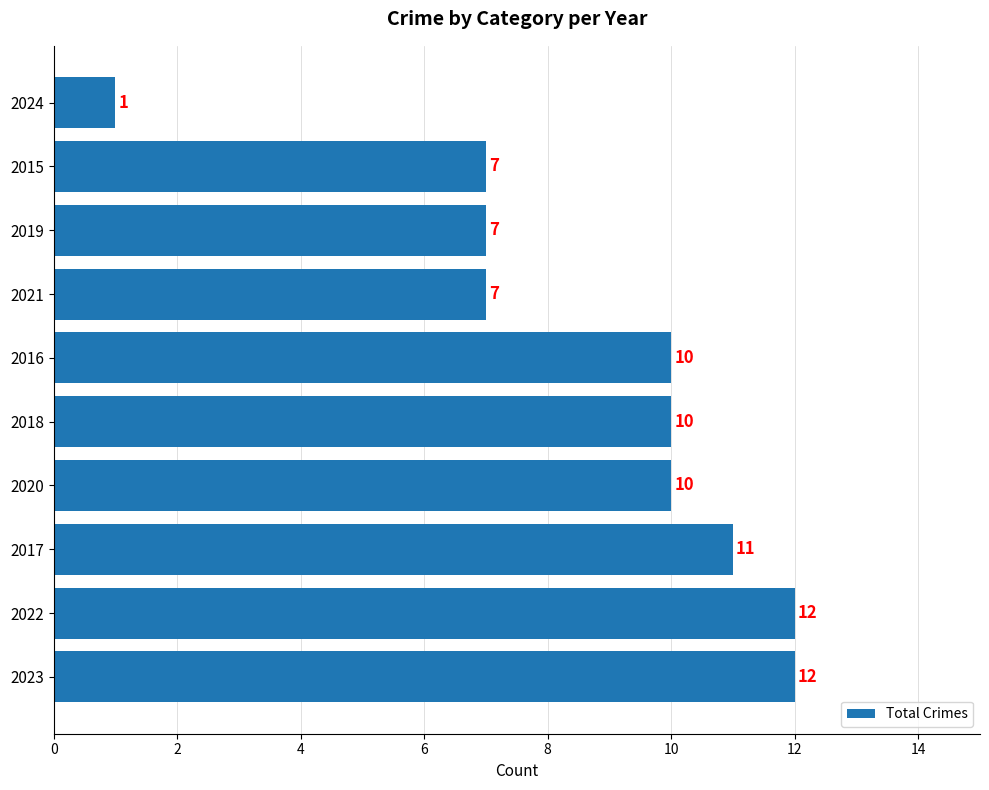

Is it true that the value at 2017 is 11?

True